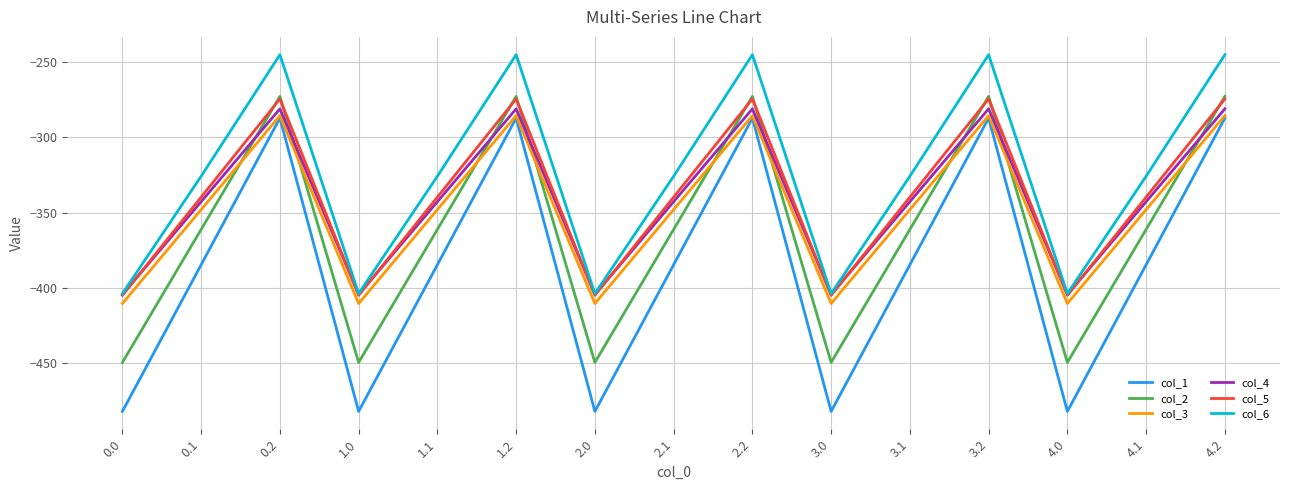

True or false: col_3 has more than 0 points higher than both neighbors.

True